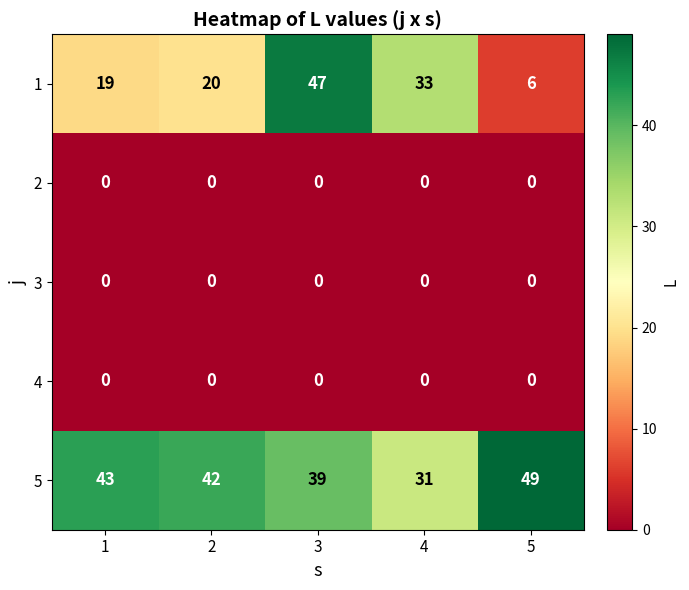

Which label corresponds to the largest value in the chart?

5